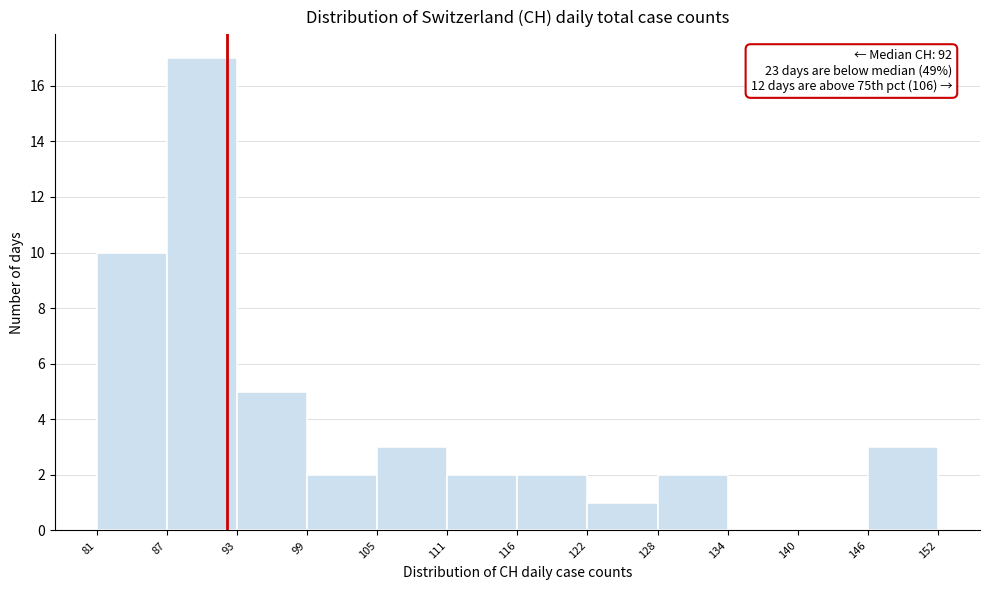

Over which range of the x-axis is the bar tallest?

87 to 93